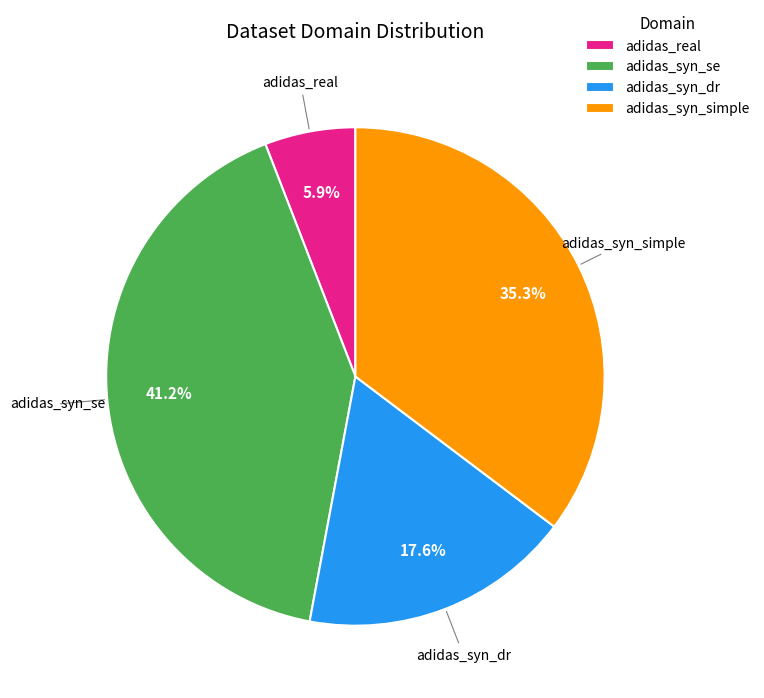

How many segments does this pie chart have?

4